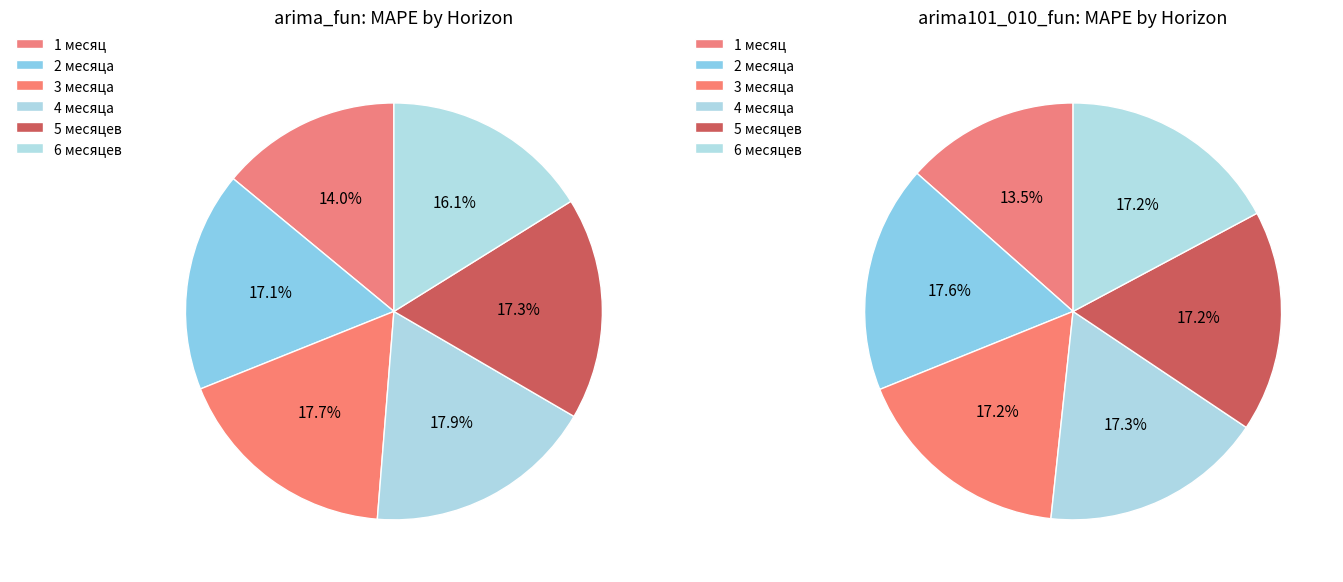

To the nearest percent, what is the difference between the largest and smallest slice percentages?

4%